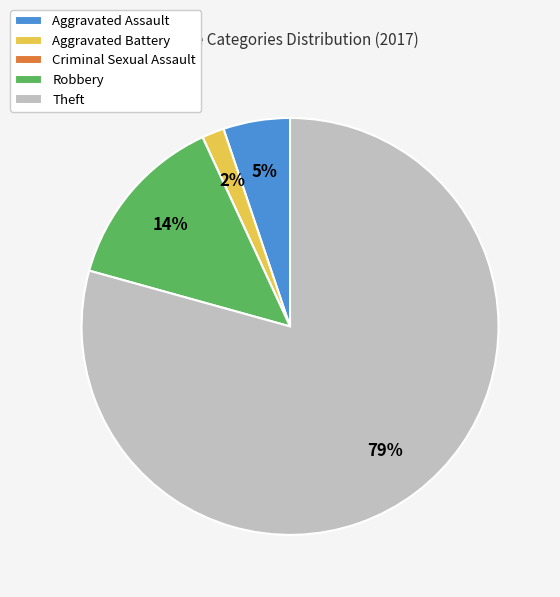

To the nearest percent, what percentage of the pie is Aggravated Assault?

5%